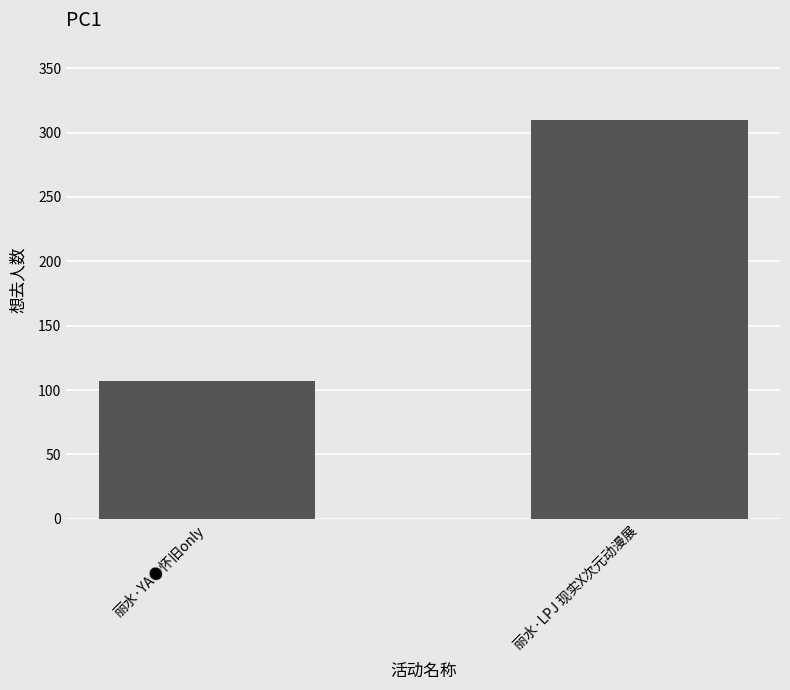

Rank the categories by value from lowest to highest.

丽水·YA●怀旧only, 丽水·LPJ 现实X次元动漫展